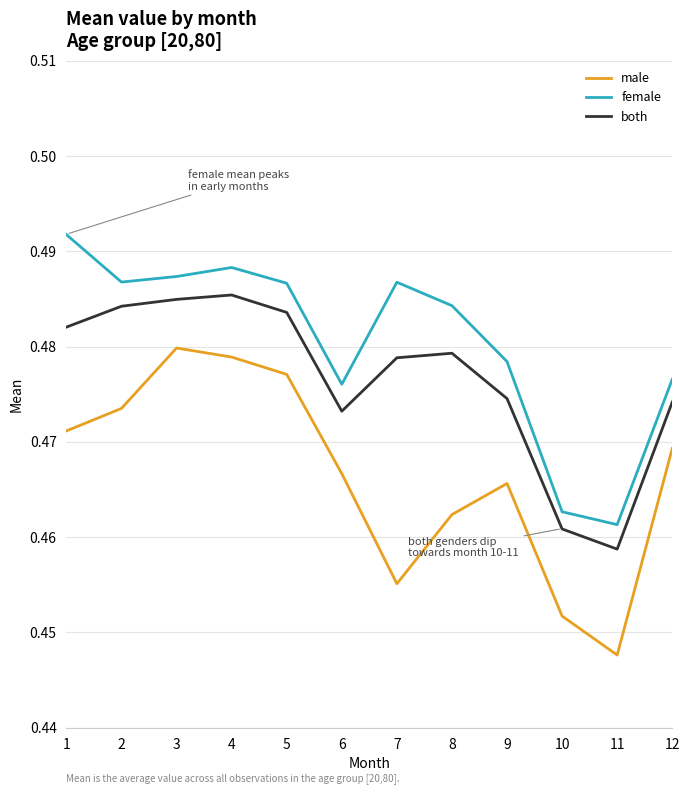

The value of both at 12 is 0.3. True or false?

False